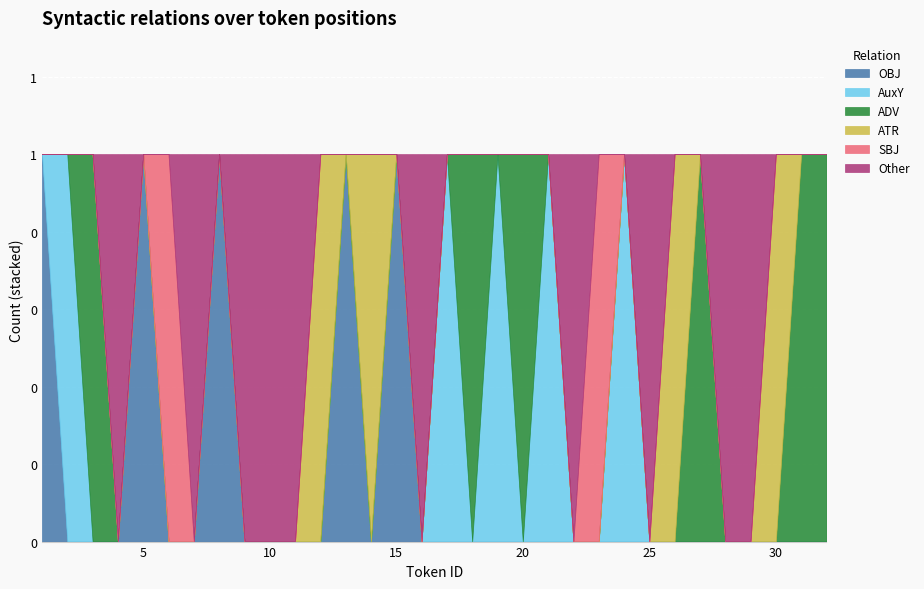

Which category has the lowest value across all series?

2